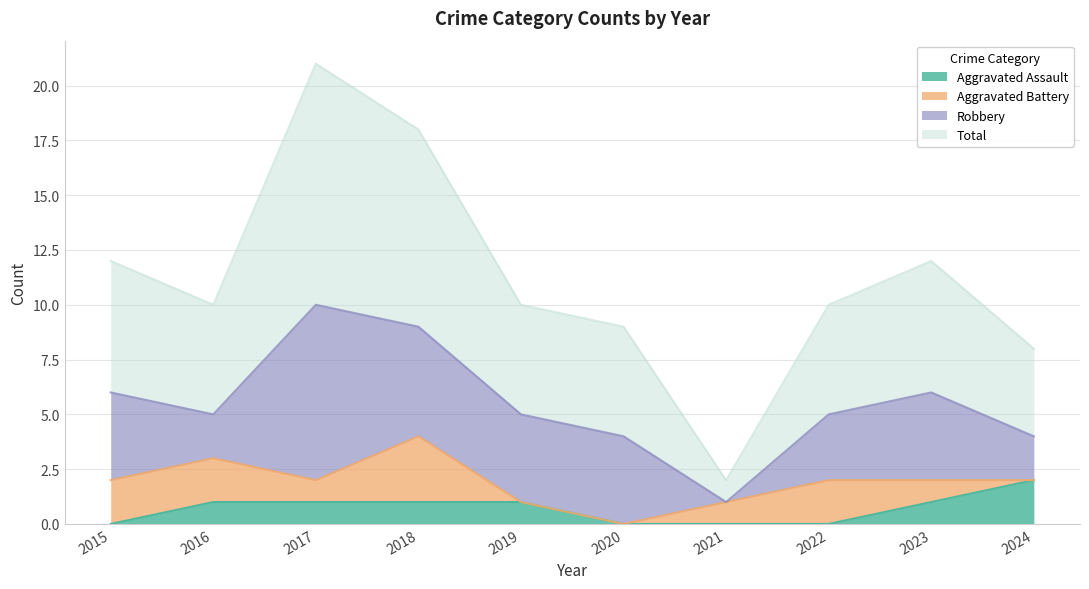

The value of Aggravated Assault at 2020 is 0. True or false?

True